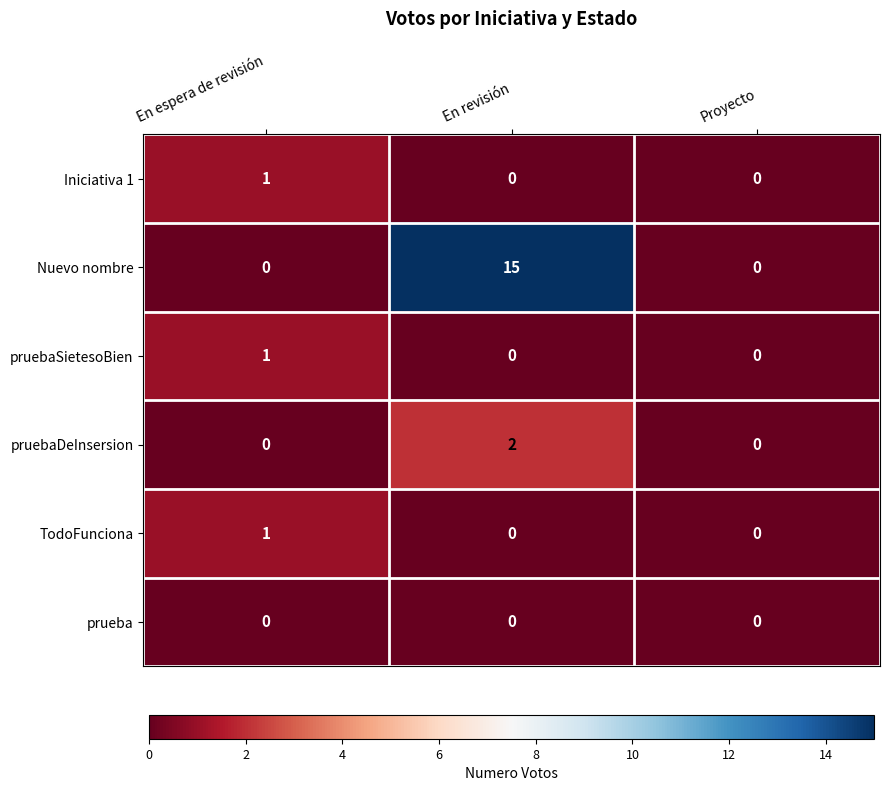

What is the spread (max minus min) of values at En espera de revisión?

1